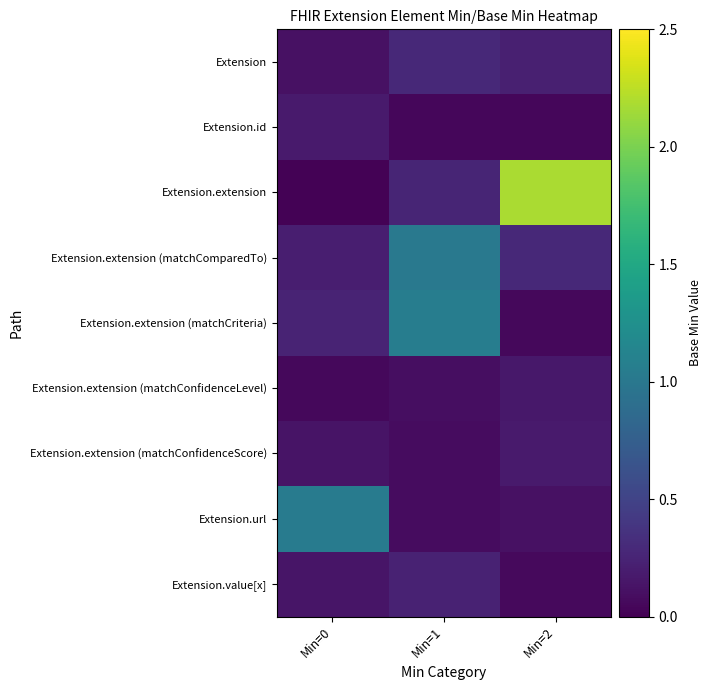

Reading left to right, what are all the values shown in this chart?

Extension: Min=0=0.1	Min=1=0.3	Min=2=0.2
Extension.id: Min=0=0.2	Min=1=0.0	Min=2=0.0
Extension.extension: Min=0=0.0	Min=1=0.3	Min=2=2.2
Extension.extension (matchComparedTo): Min=0=0.2	Min=1=1.0	Min=2=0.3
Extension.extension (matchCriteria): Min=0=0.2	Min=1=1.1	Min=2=0.1
Extension.extension (matchConfidenceLevel): Min=0=0.1	Min=1=0.1	Min=2=0.2
Extension.extension (matchConfidenceScore): Min=0=0.1	Min=1=0.1	Min=2=0.2
Extension.url: Min=0=1.0	Min=1=0.1	Min=2=0.1
Extension.value[x]: Min=0=0.1	Min=1=0.2	Min=2=0.1